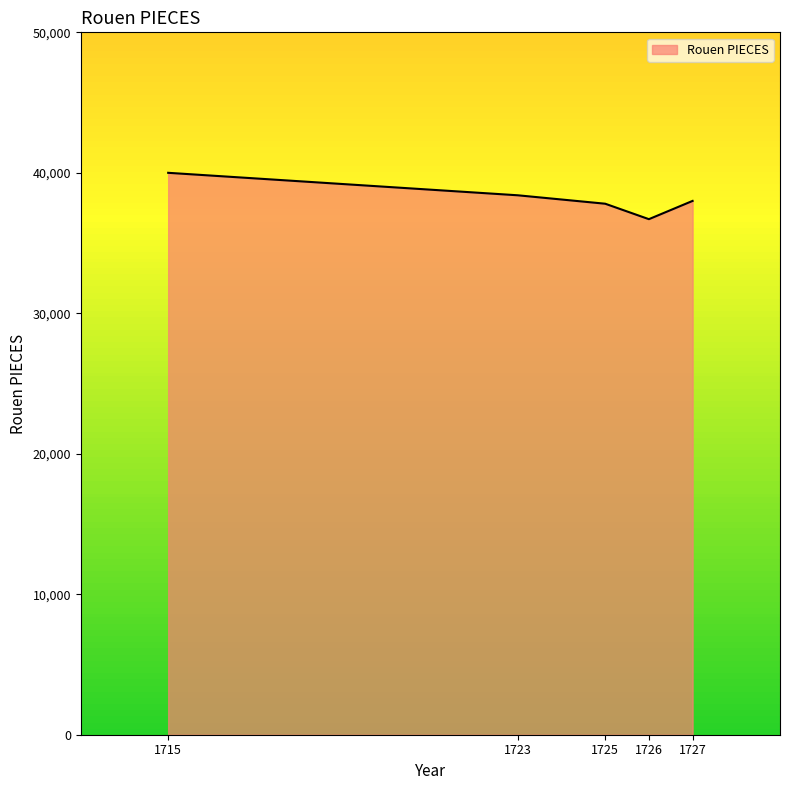

Approximately how many times larger is the value at 1725 compared to 1715?

0.9